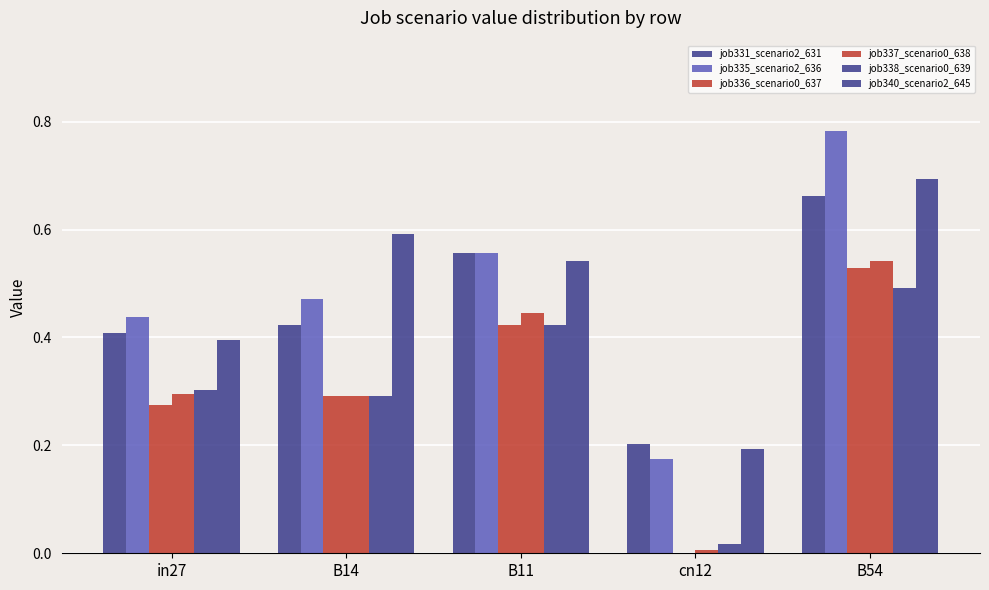

What is the sum of all job340_scenario2_645 values?

2.4